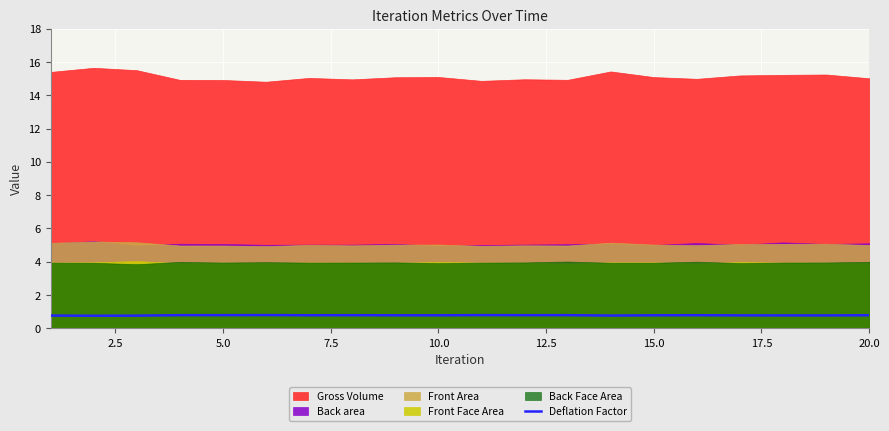

The value of Deflation Factor at 15.0 is 0.8. True or false?

True